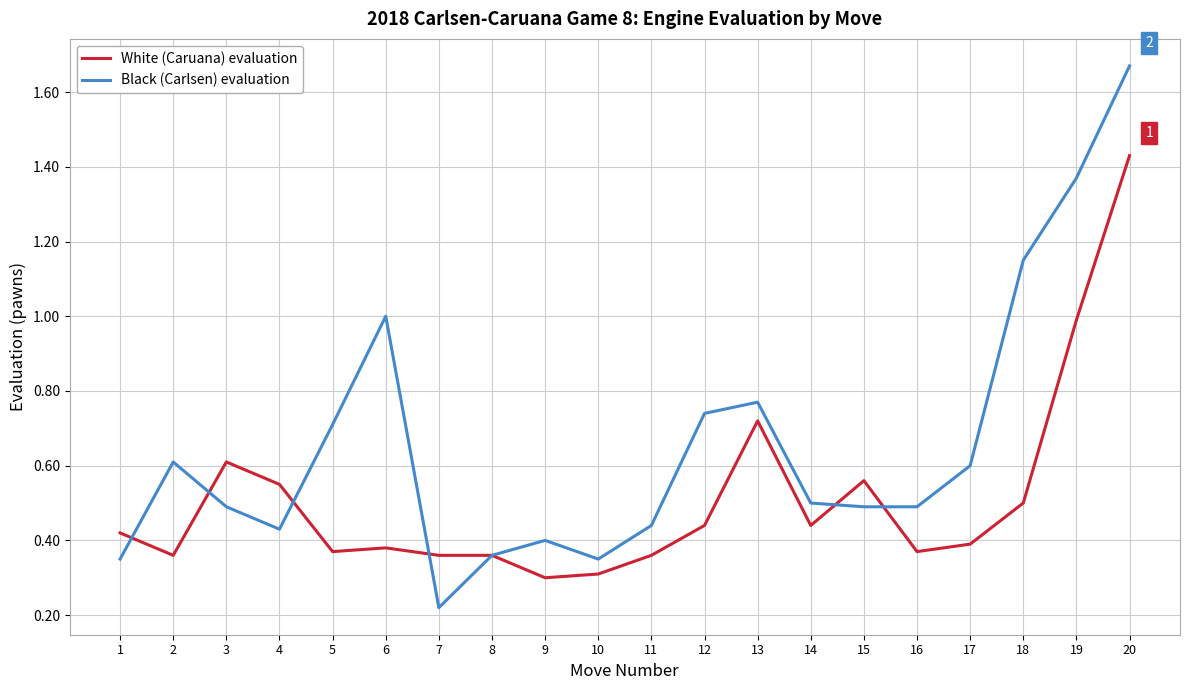

How many lines are shown in the chart?

2